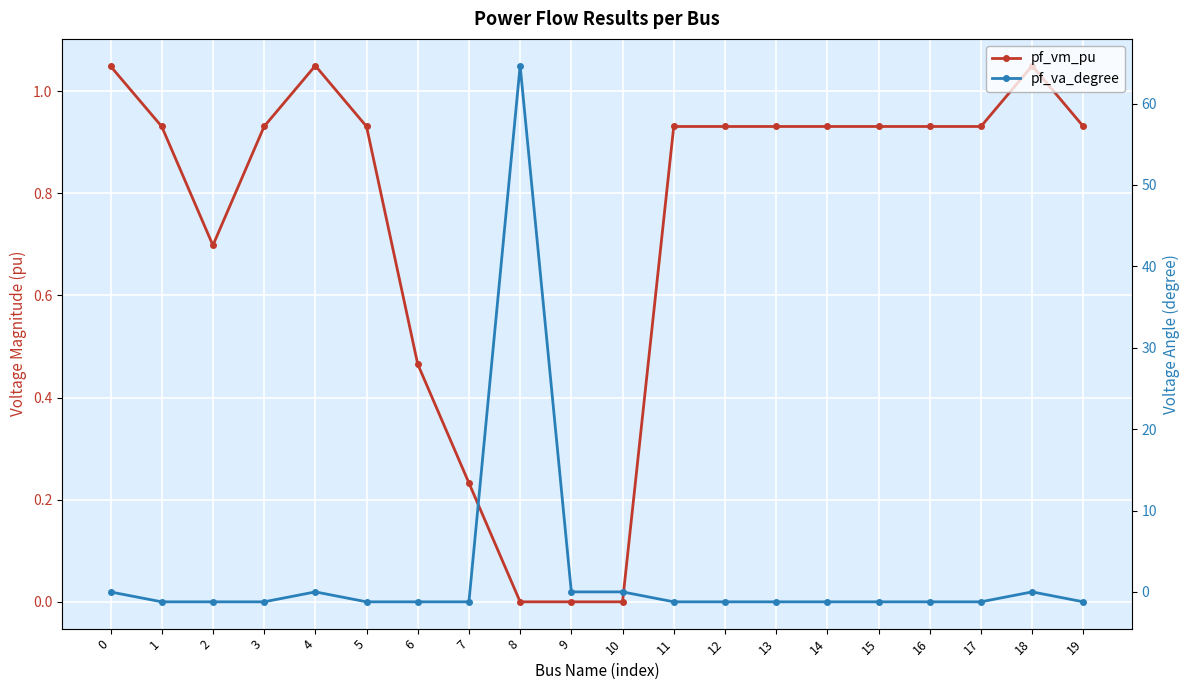

What are all the series names shown in the legend?

pf_vm_pu, pf_va_degree